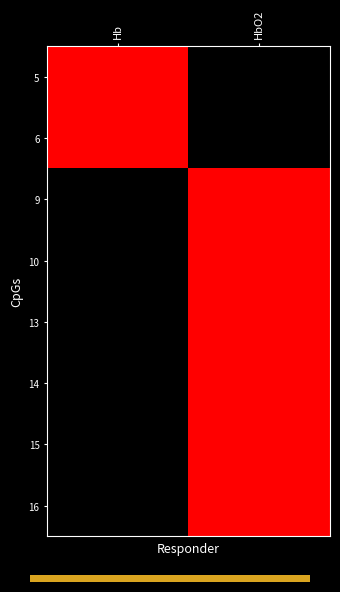

At how many categories does at least one series exceed 0?

2